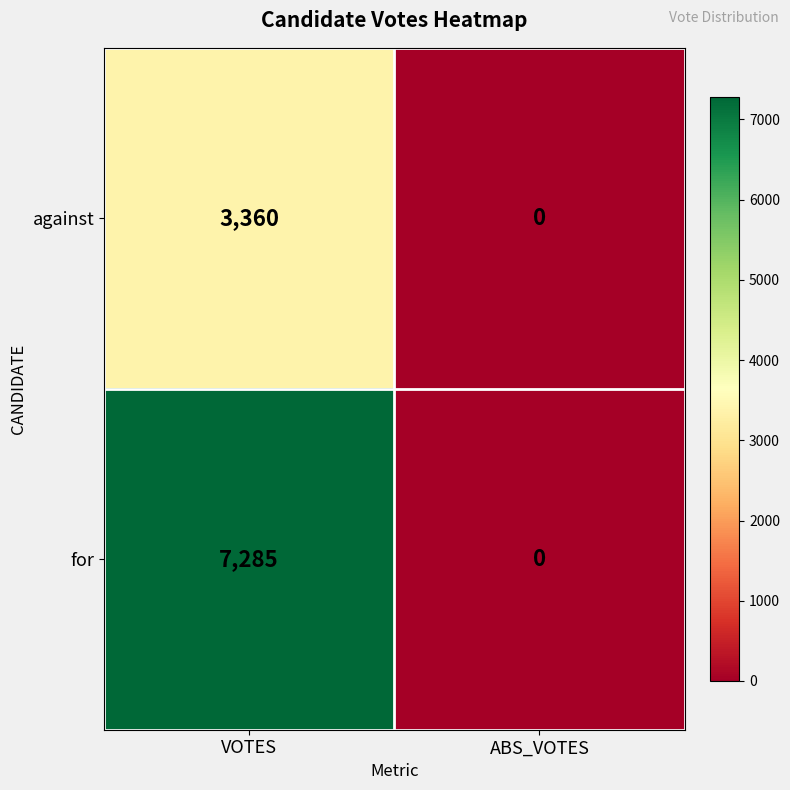

What is the sum of the for values at VOTES and ABS_VOTES?

7285